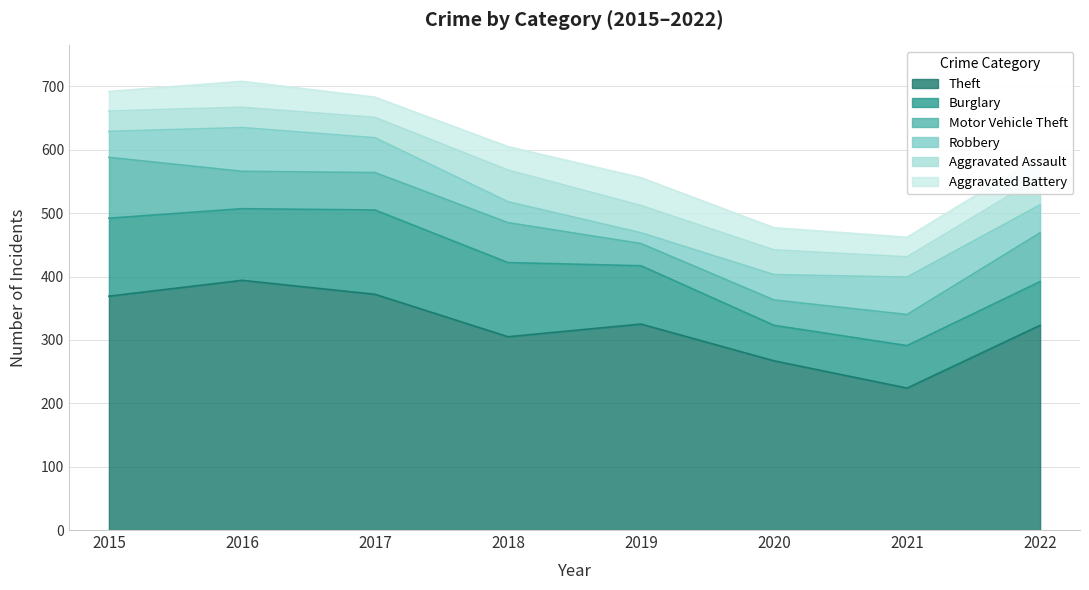

The value of Theft at 2017 is 103. True or false?

False